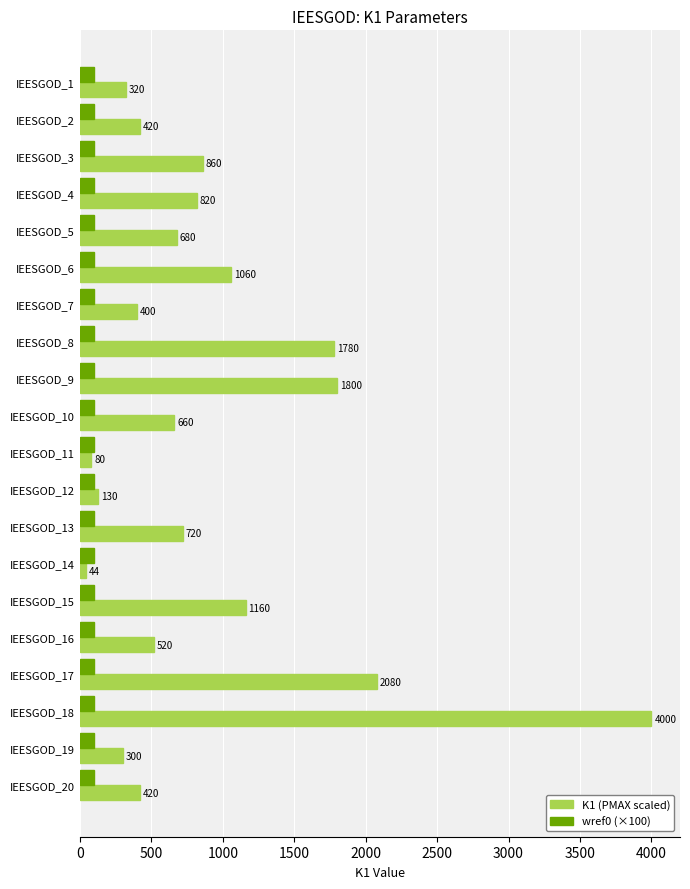

Rank the series by their average value, from lowest to highest.

wref0 (×100), K1 (PMAX scaled)